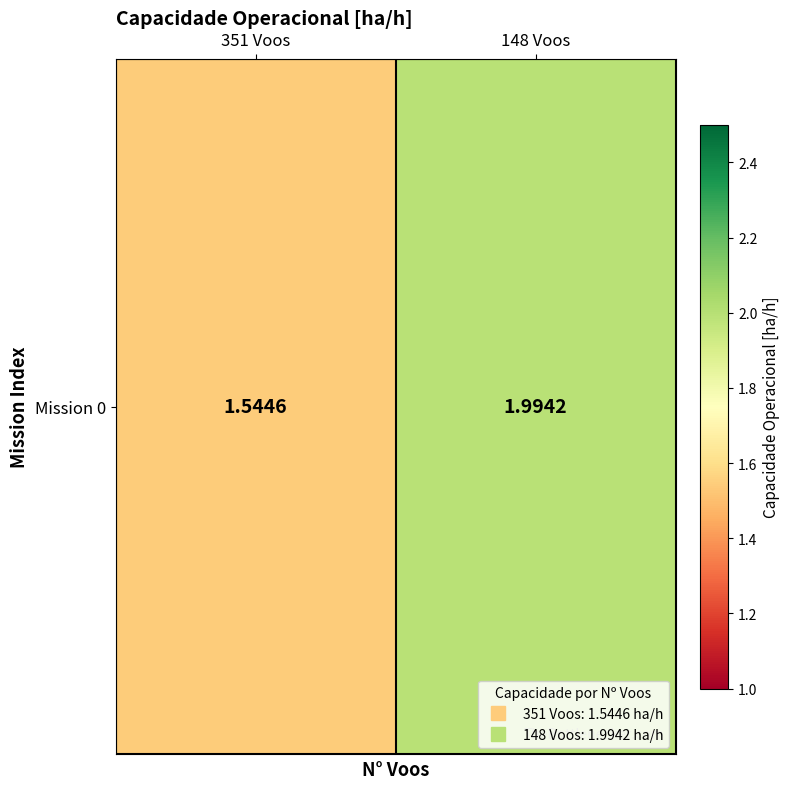

Rank the categories by value from lowest to highest.

351 Voos, 148 Voos